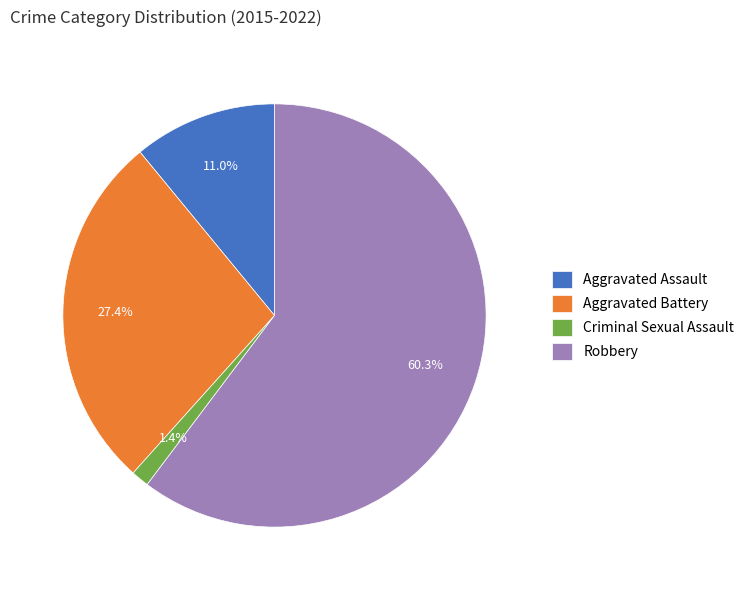

Count the number of slices in the pie.

4